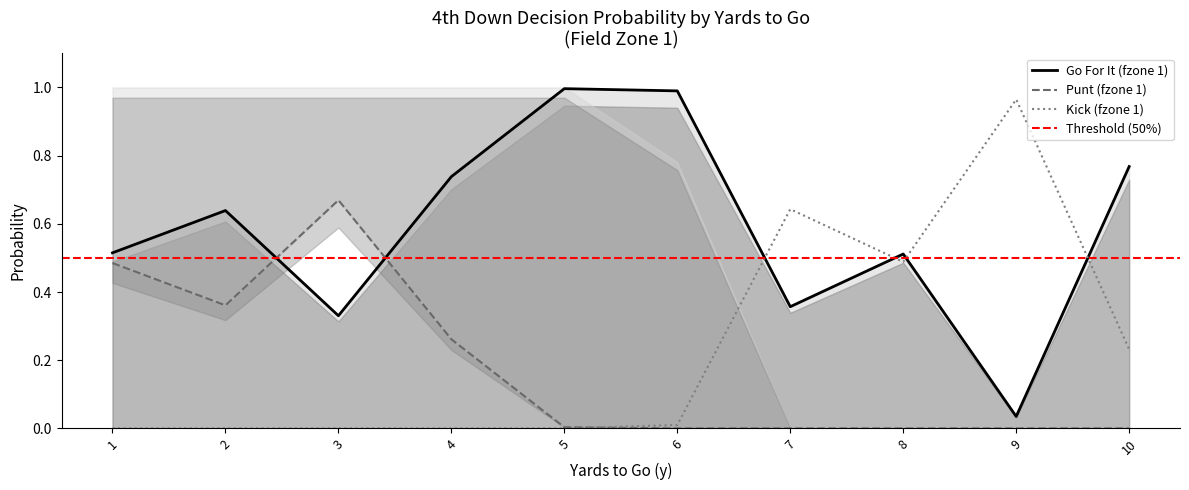

What is the value of the punt point at the 1st from the left?

0.5